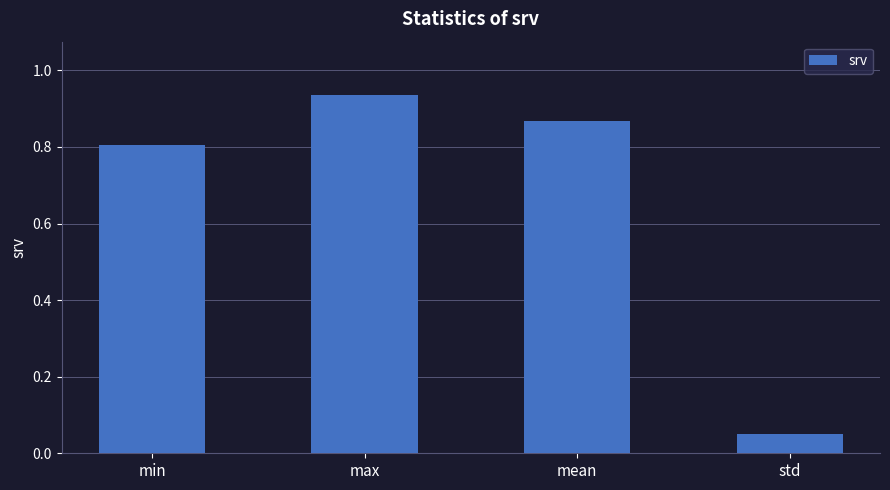

True or false: the data shows 0.2 at min.

False